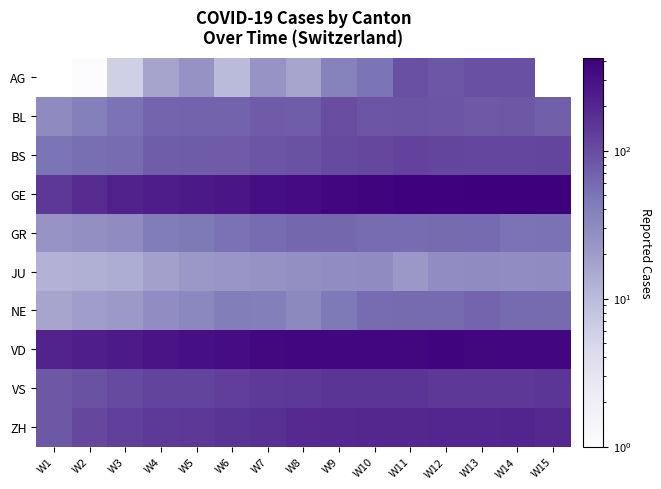

Reading left to right, list all the values displayed in this chart.

AG: W1=0	W2=1	W3=6	W4=17	W5=25	W6=10	W7=24	W8=16	W9=38	W10=50	W11=94	W12=85	W13=94	W14=94	W15=0
BL: W1=30	W2=40	W3=51	W4=66	W5=68	W6=68	W7=79	W8=75	W9=99	W10=86	W11=88	W12=86	W13=81	W14=82	W15=73
BS: W1=50	W2=56	W3=58	W4=74	W5=76	W6=79	W7=87	W8=90	W9=105	W10=108	W11=119	W12=115	W13=112	W14=112	W15=115
GE: W1=145	W2=179	W3=214	W4=238	W5=258	W6=272	W7=313	W8=339	W9=365	W10=382	W11=405	W12=406	W13=424	W14=424	W15=421
GR: W1=24	W2=27	W3=29	W4=43	W5=45	W6=52	W7=58	W8=63	W9=63	W10=58	W11=58	W12=59	W13=60	W14=51	W15=52
JU: W1=12	W2=13	W3=14	W4=18	W5=22	W6=23	W7=25	W8=27	W9=28	W10=29	W11=22	W12=28	W13=29	W14=28	W15=29
NE: W1=16	W2=19	W3=21	W4=28	W5=33	W6=42	W7=41	W8=32	W9=45	W10=57	W11=59	W12=61	W13=66	W14=61	W15=59
VD: W1=211	W2=231	W3=248	W4=283	W5=311	W6=322	W7=355	W8=363	W9=365	W10=367	W11=375	W12=380	W13=371	W14=363	W15=363
VS: W1=82	W2=91	W3=103	W4=117	W5=118	W6=128	W7=137	W8=142	W9=152	W10=153	W11=152	W12=146	W13=146	W14=146	W15=149
ZH: W1=83	W2=110	W3=127	W4=138	W5=146	W6=156	W7=171	W8=187	W9=194	W10=197	W11=196	W12=203	W13=200	W14=207	W15=194